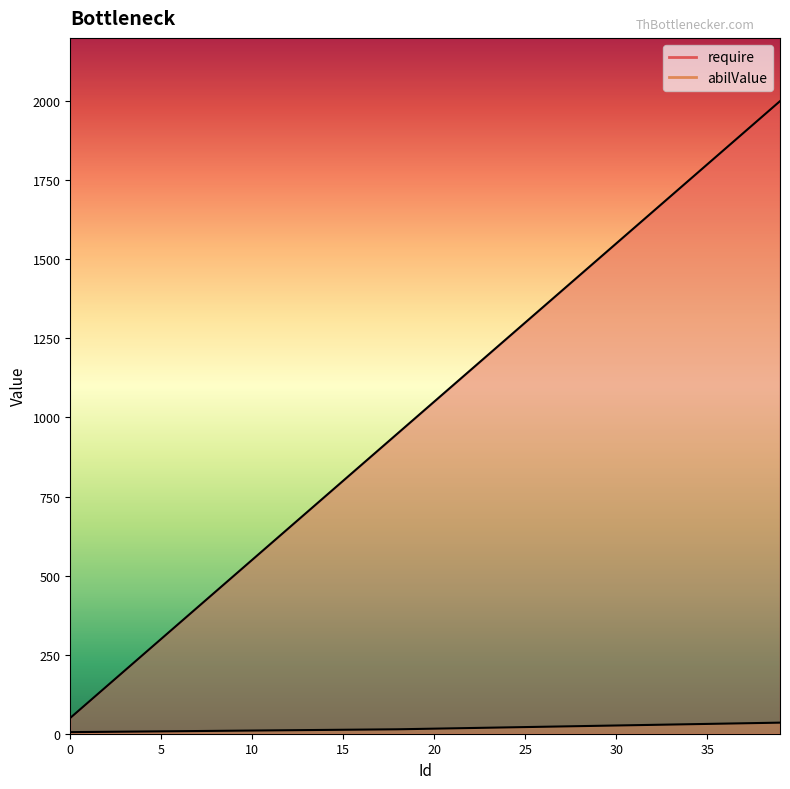

True or false: require has a value of 1500.0 at 29.

True